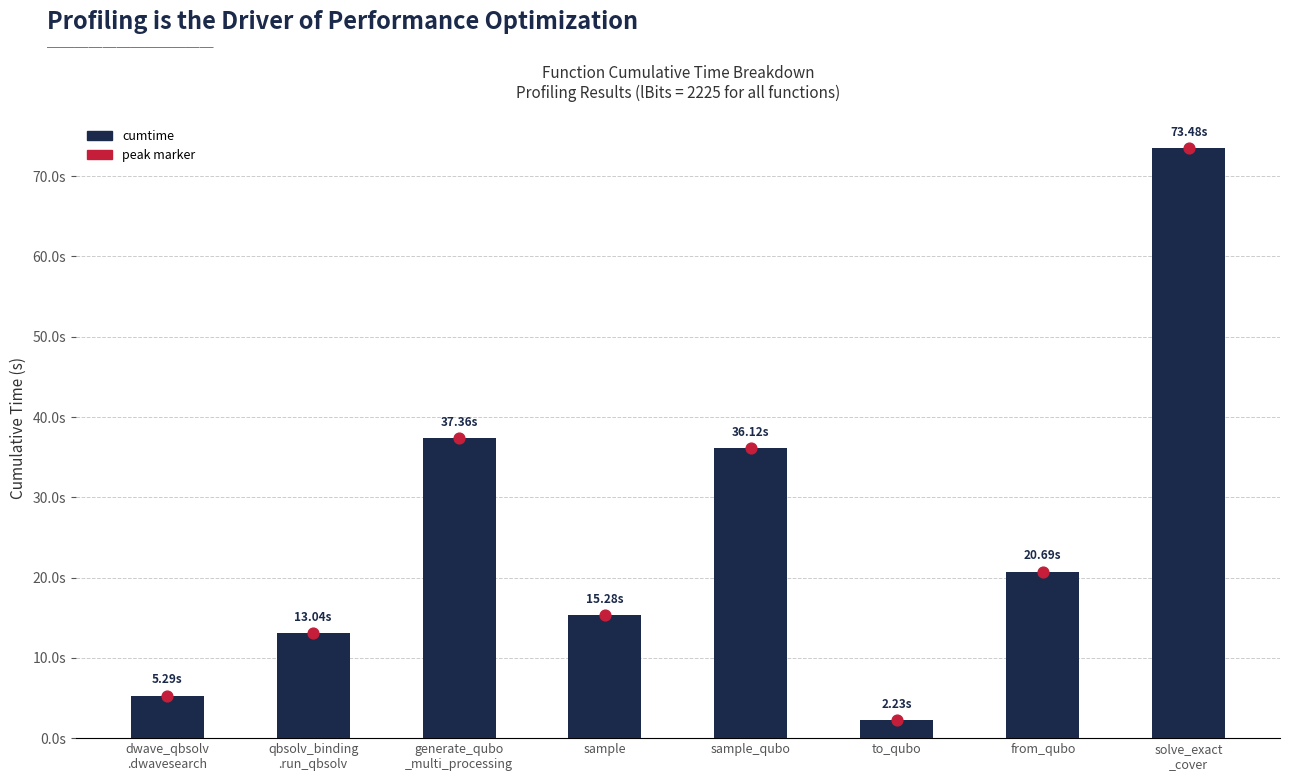

Which series has the largest Y range (max minus min)?

cumtime